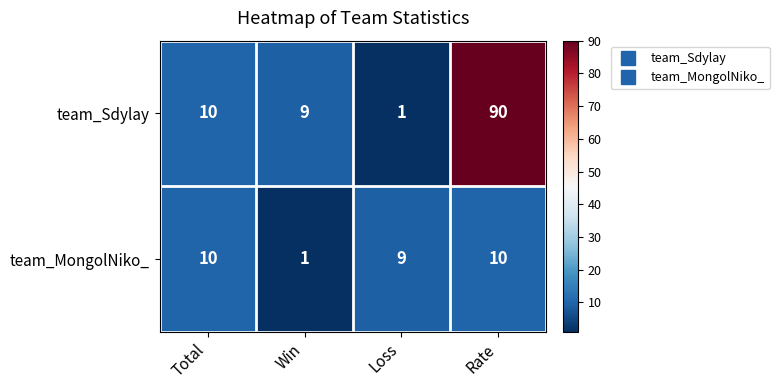

At which label is team_MongolNiko_ closest to 5?

Win